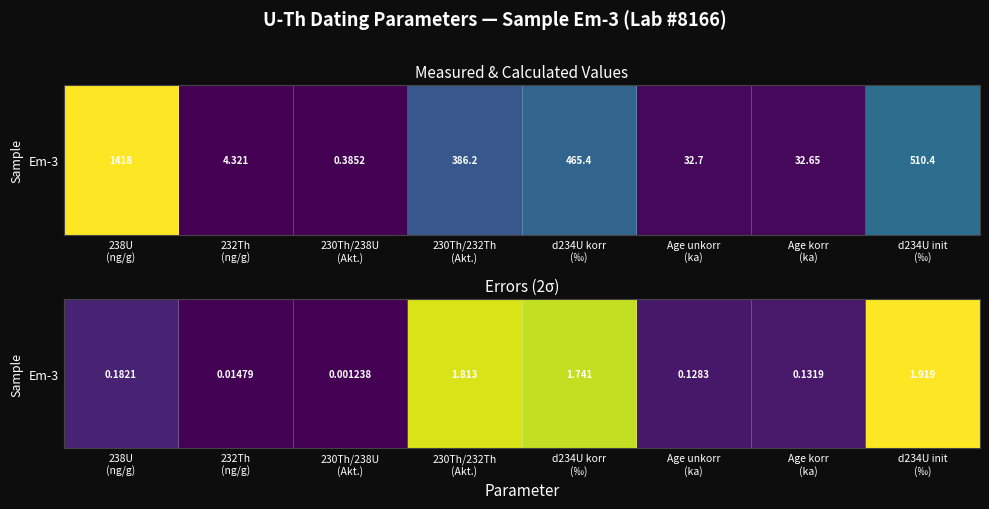

The chart shows a value of 0.0 at 230Th/238U
(Akt.). True or false?

True